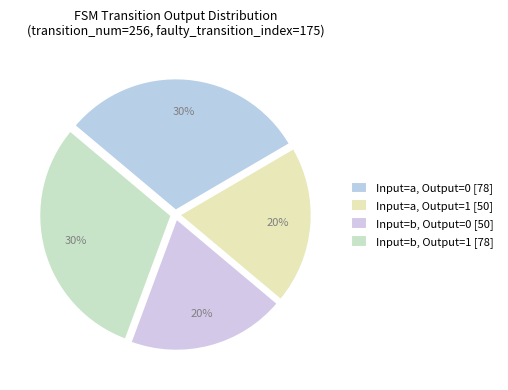

Which category has the smallest portion of the pie?

output_symbol=1 (input=a)